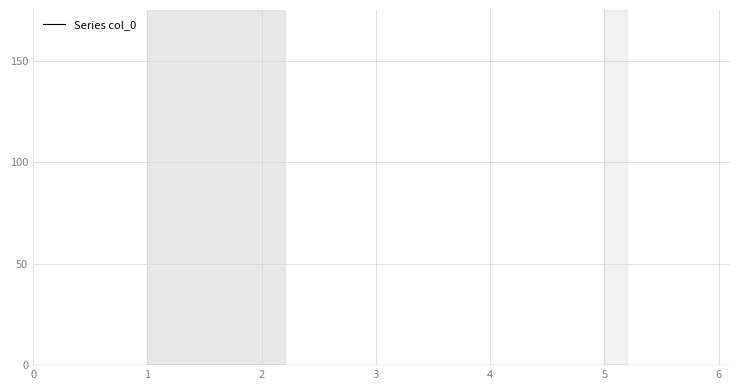

True or false: the data has more than 0 interior local peaks.

False